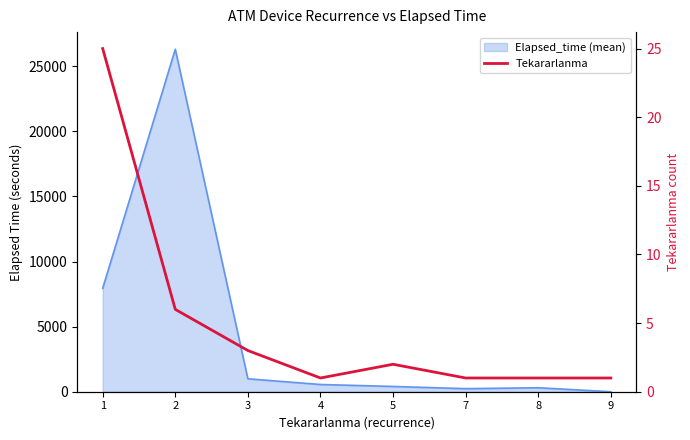

At which category does the data reach its first local valley?

4